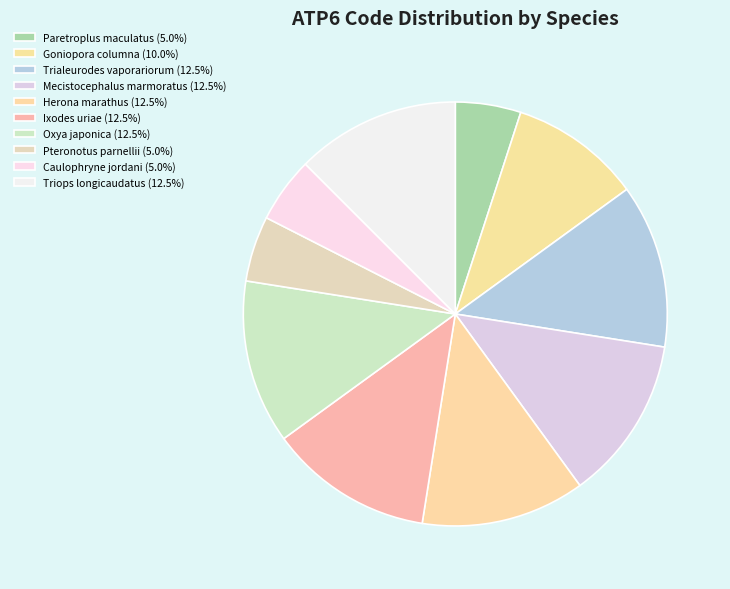

How many segments does this pie chart have?

10